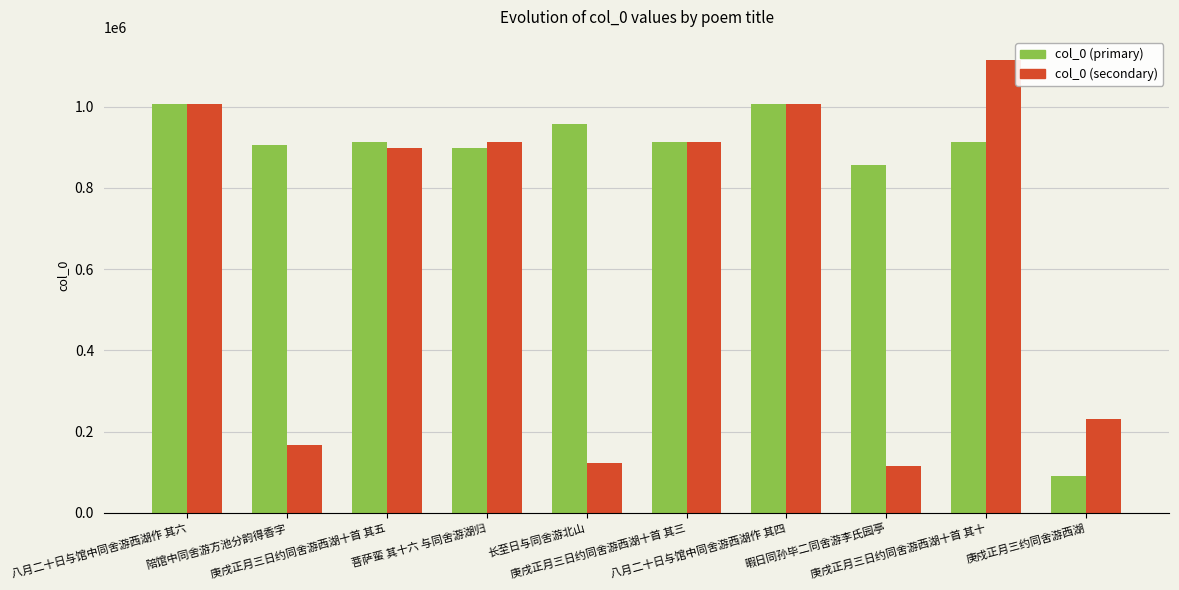

What are all the series names shown in the legend?

col_0 (primary), col_0 (secondary)